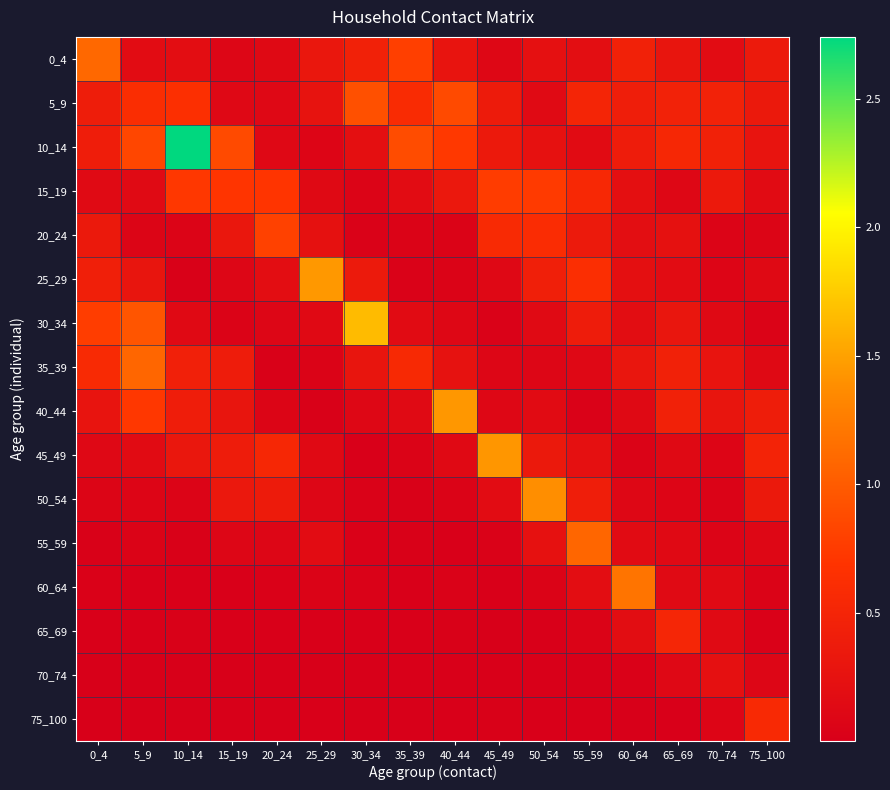

How many distinct data groups are displayed?

16